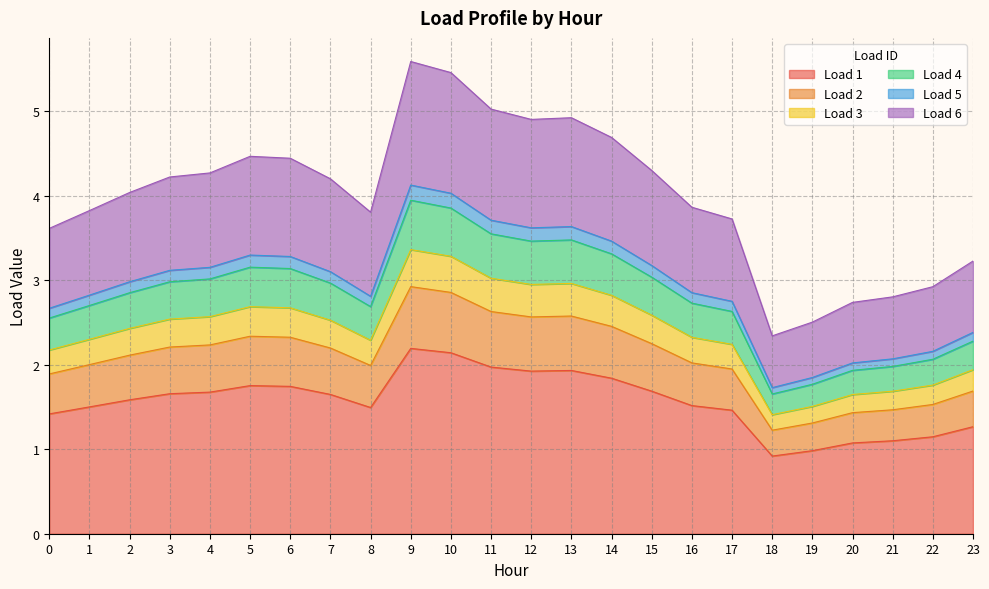

Which has a higher value, 5 or 7?

5